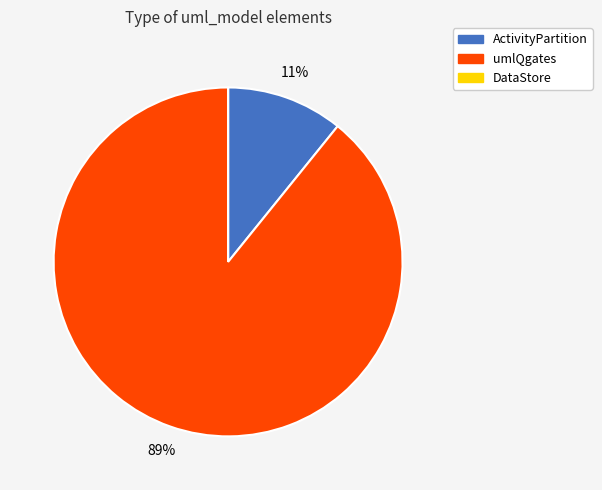

To the nearest percent, what is the average slice percentage?

33%